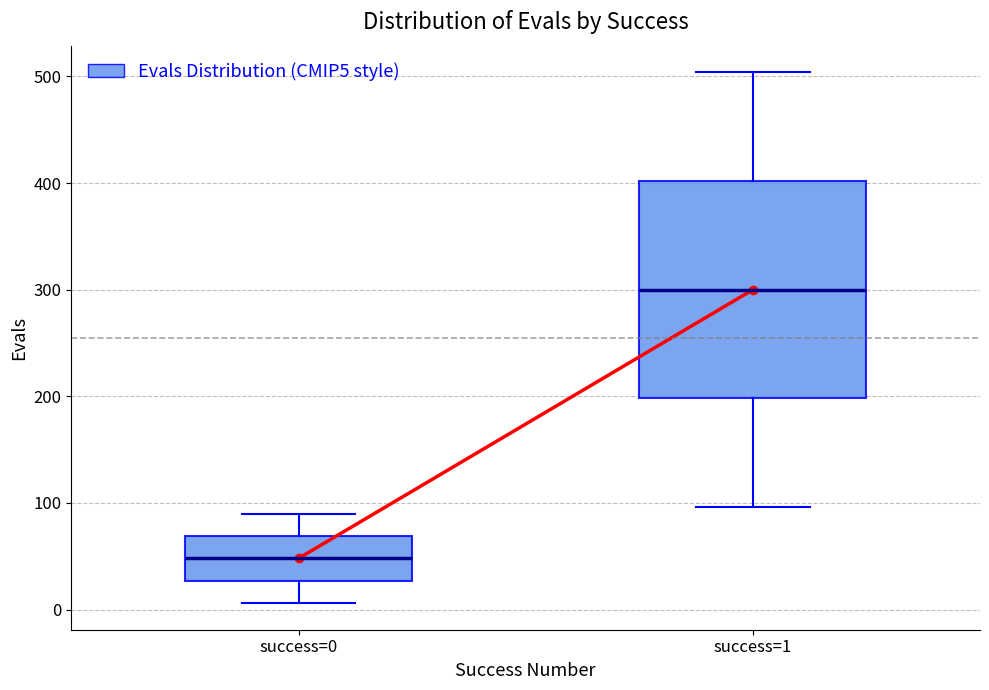

Which box has the highest median line?

success=1